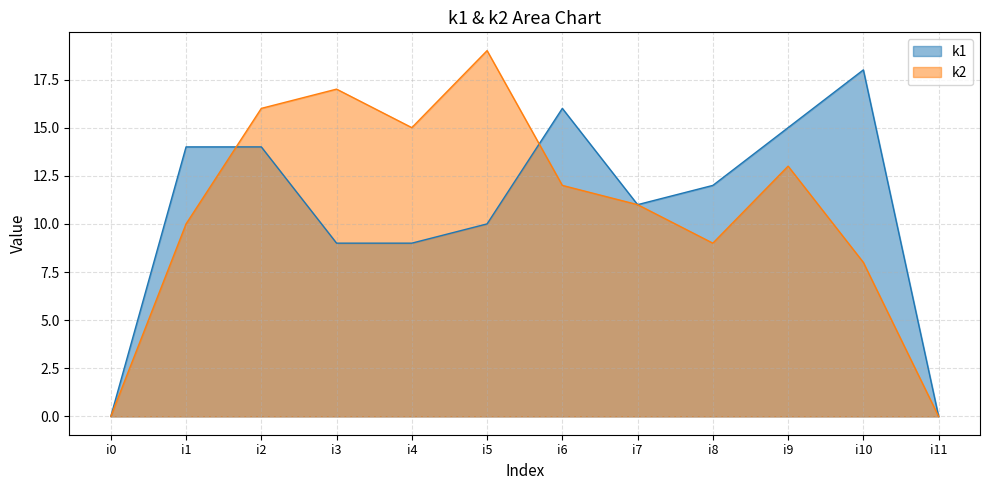

Reading left to right, extract all data points from this chart.

k1: i0=0	i1=14	i2=14	i3=9	i4=9	i5=10	i6=16	i7=11	i8=12	i9=15	i10=18	i11=0
k2: i0=0	i1=10	i2=16	i3=17	i4=15	i5=19	i6=12	i7=11	i8=9	i9=13	i10=8	i11=0